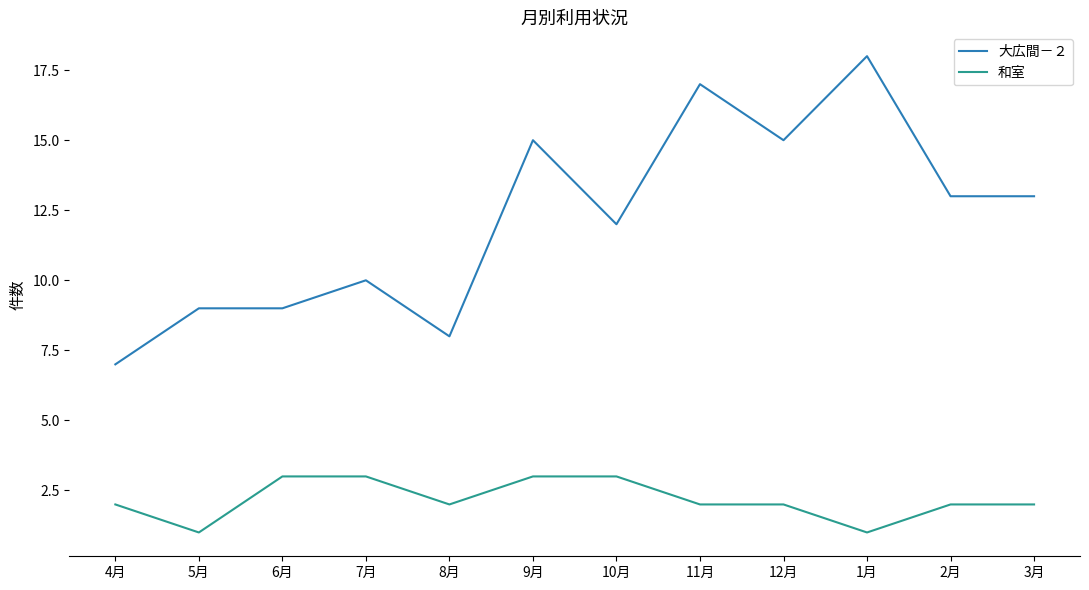

True or false: 和室 and 大広間－２ intersect in this chart.

False